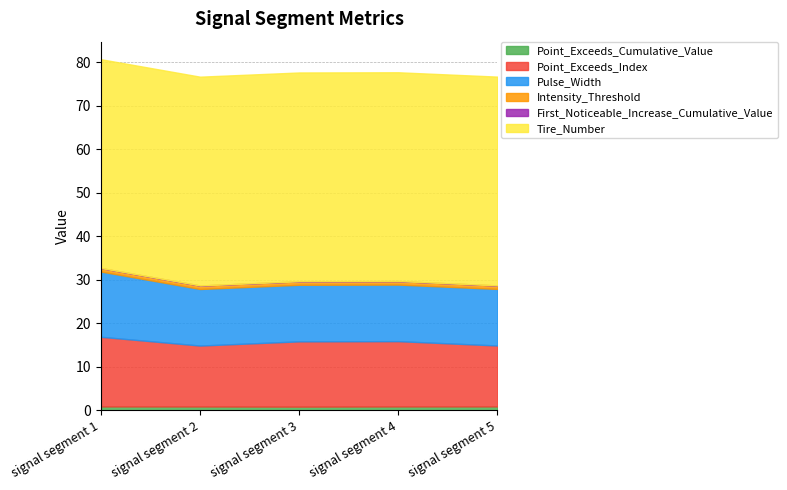

What are all the series names shown in the legend?

Point_Exceeds_Cumulative_Value, Point_Exceeds_Index, Pulse_Width, Intensity_Threshold, First_Noticeable_Increase_Cumulative_Value, Tire_Number